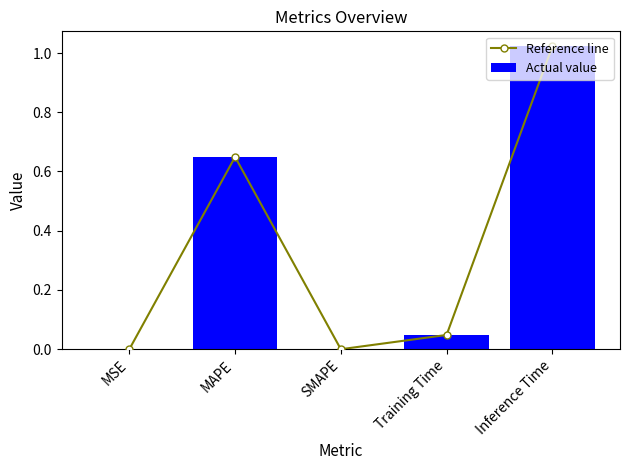

Reading left to right, what are all the values shown in this chart?

Reference line: MSE=0.0	MAPE=0.6	SMAPE=0.0	Training Time=0.0	Inference Time=1.0
Actual value: MSE=0.0	MAPE=0.6	SMAPE=0.0	Training Time=0.0	Inference Time=1.0